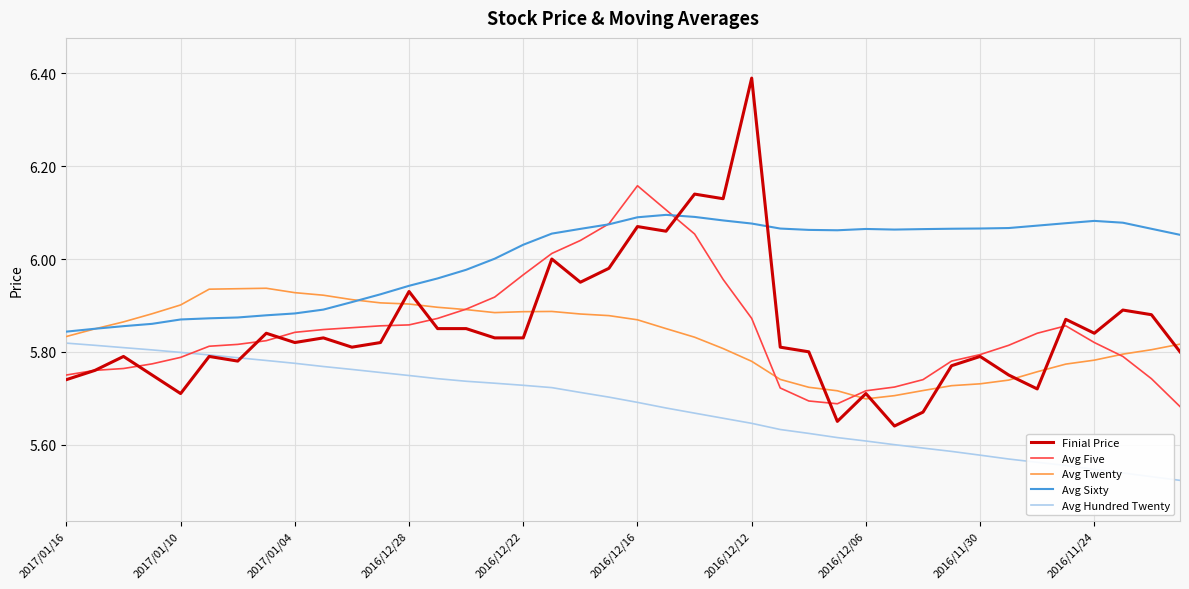

Does the chart have visible grid lines?

Yes